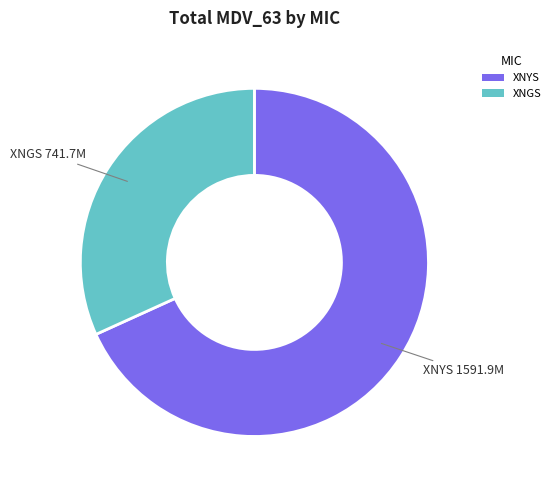

The XNYS slice represents 59% of the pie. True or false?

False